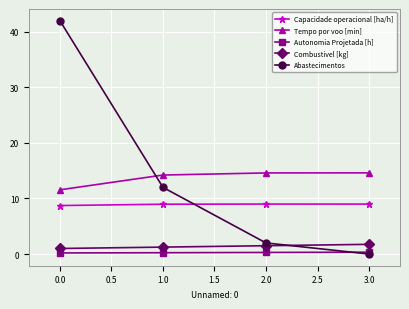

What is the difference between the maximum and minimum values in the Capacidade operacional [ha/h] series?

0.3